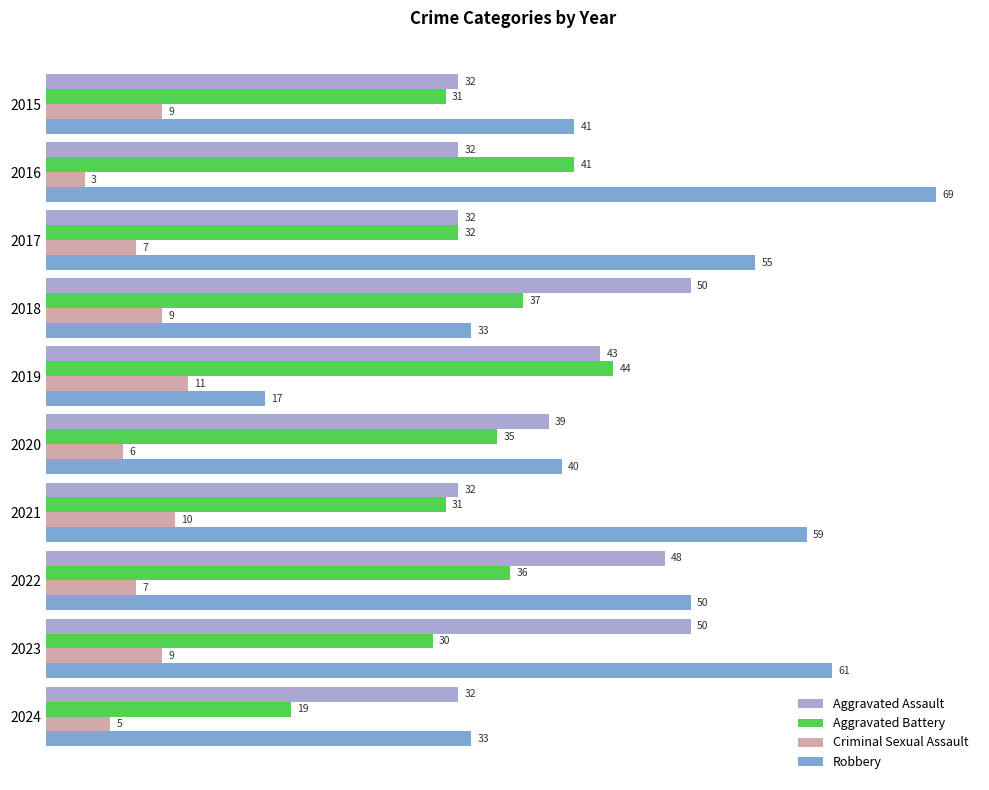

What value does the Robbery series have at 2015?

41